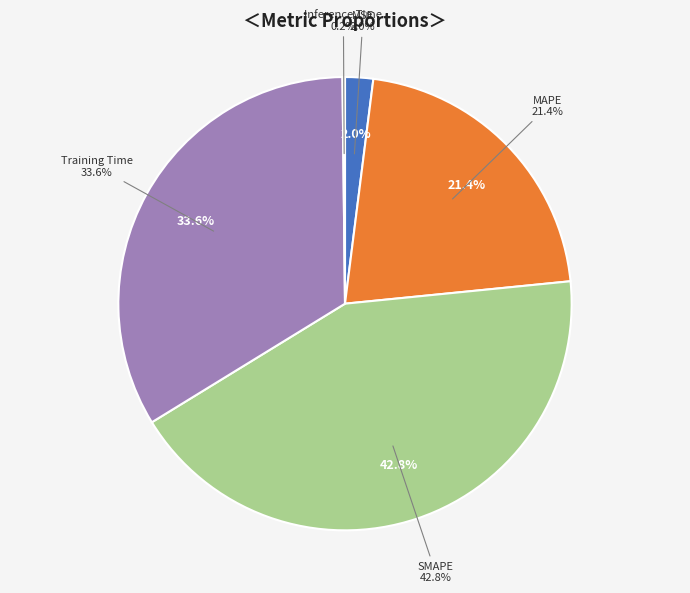

Which slice is the largest?

SMAPE